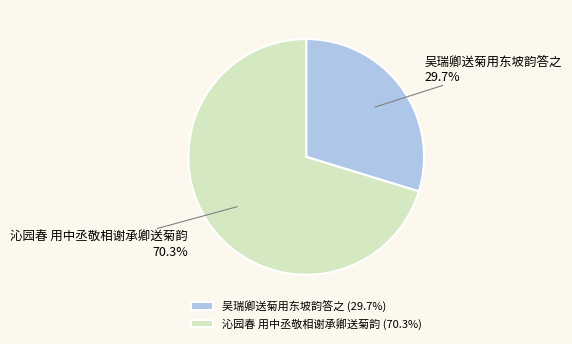

To the nearest percent, what is the difference between the largest and smallest slice percentages?

41%